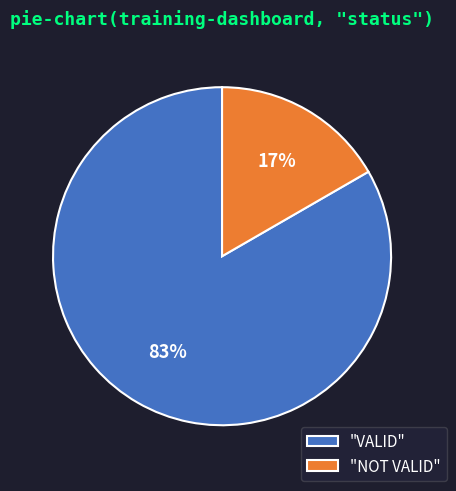

Rank the categories by value from lowest to highest.

"NOT VALID", "VALID"